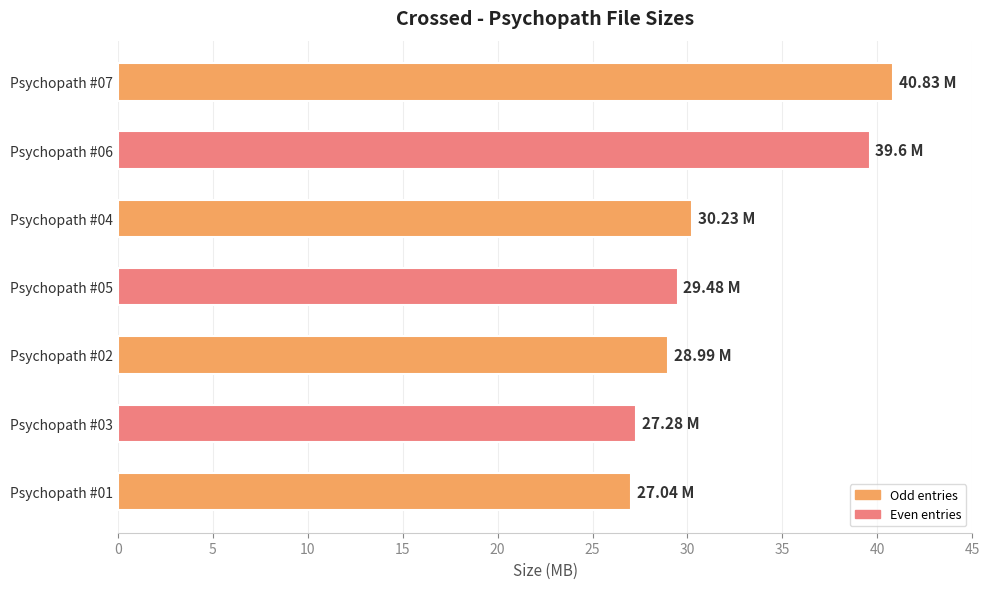

Approximately how many times larger is the value at Psychopath #04 compared to Psychopath #02?

1.0